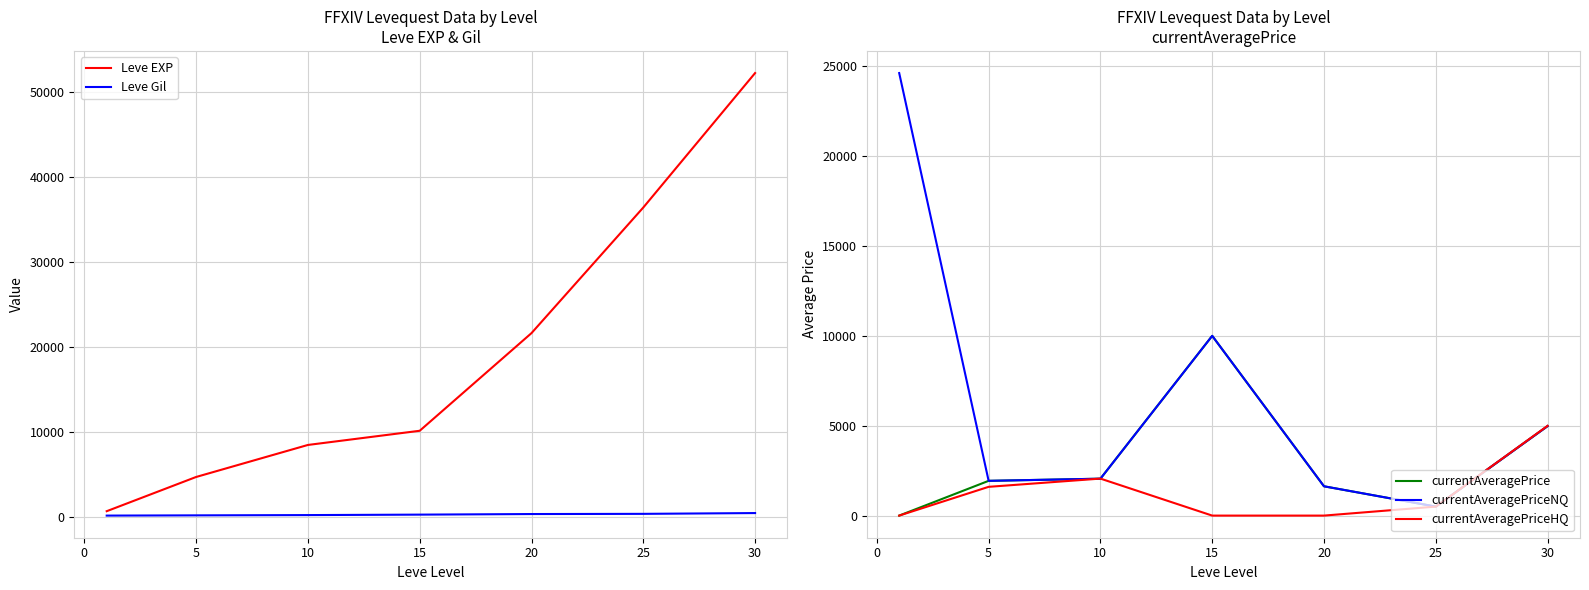

Between 15 and 25, which series saw the biggest shift?

Leve EXP